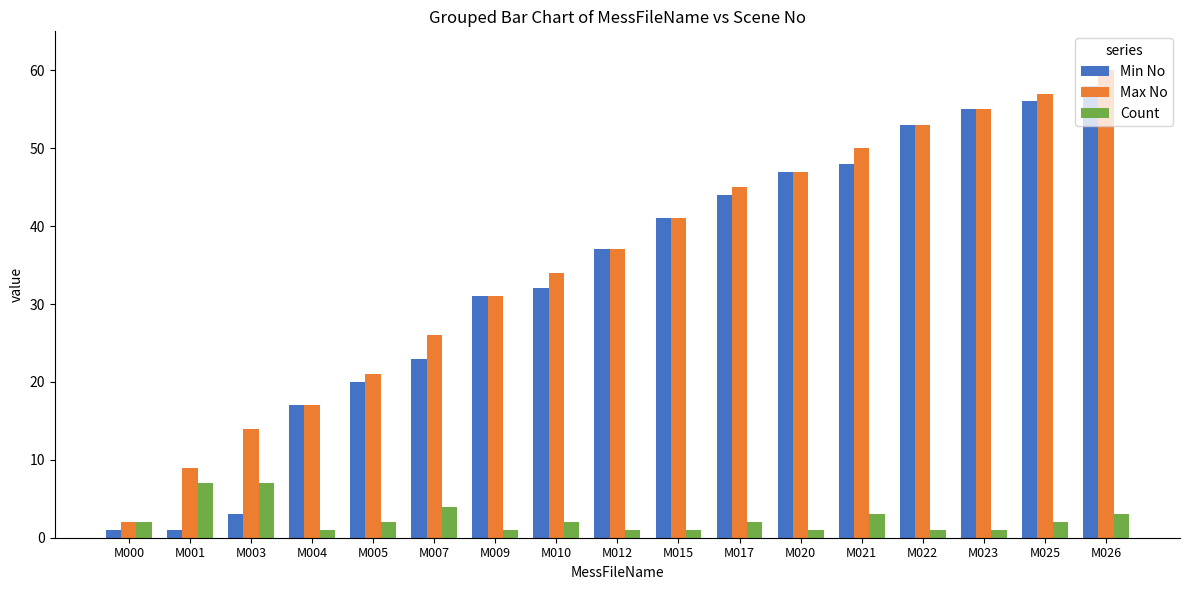

What is the maximum value shown in the chart?

60